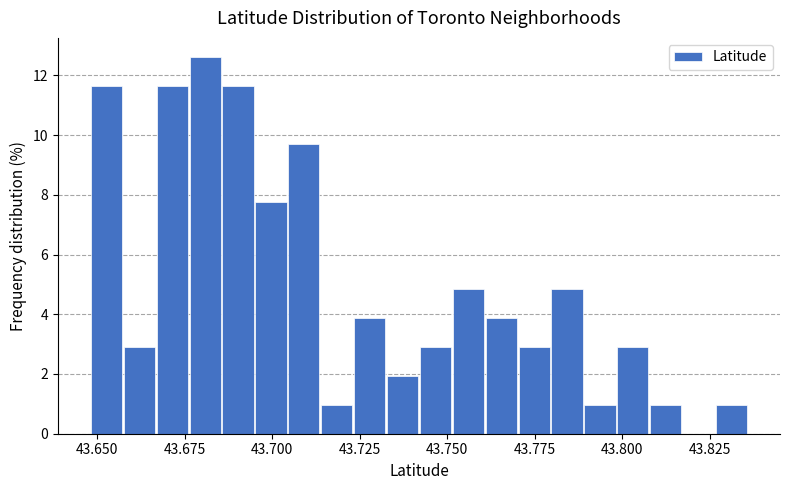

Read against the x-axis, roughly where is the centre of the tallest bar?

43.680